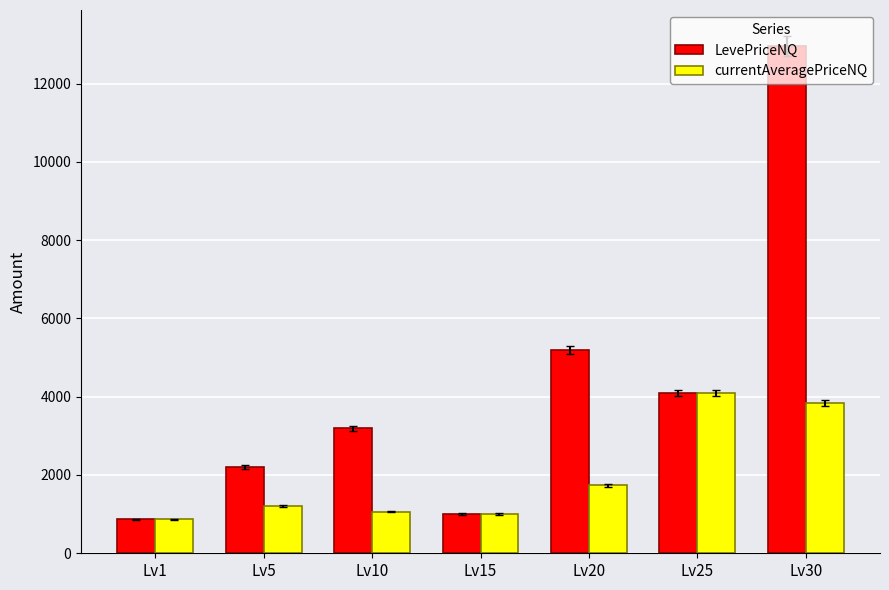

At which category does the chart reach its minimum across all series?

Lv1